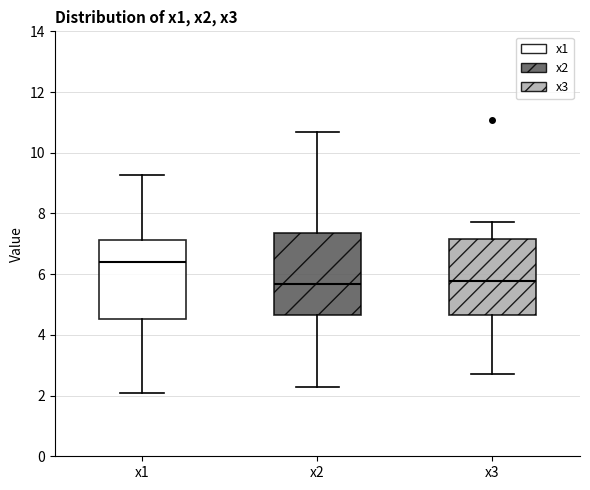

Reading left to right, transcribe this box plot: for each box, give where its median line is, the range the box spans, and where its two whiskers end, as read against the y-axis. The values are not printed on the chart, so give them approximately, as read against the axis.

x1: median 6.4, box 4.6 to 7.2, whiskers 2.0 to 9.2
x2: median 5.6, box 4.6 to 7.4, whiskers 2.2 to 10.6
x3: median 5.8, box 4.6 to 7.2, whiskers 2.8 to 7.8